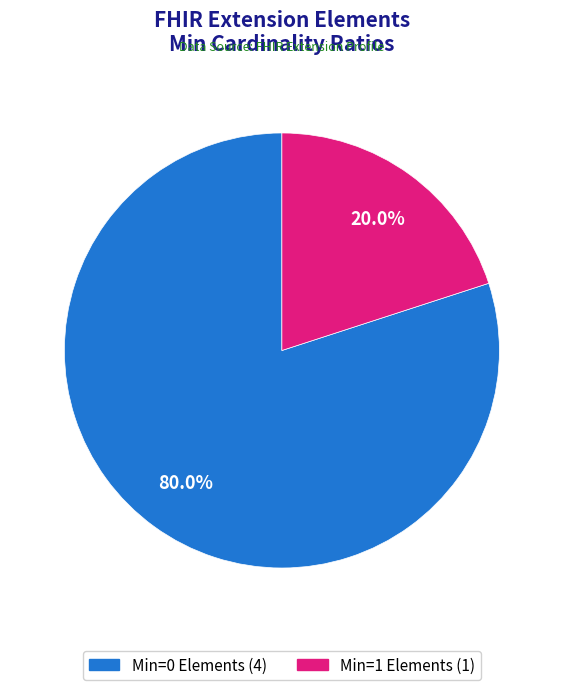

Does any single category account for the majority?

Yes